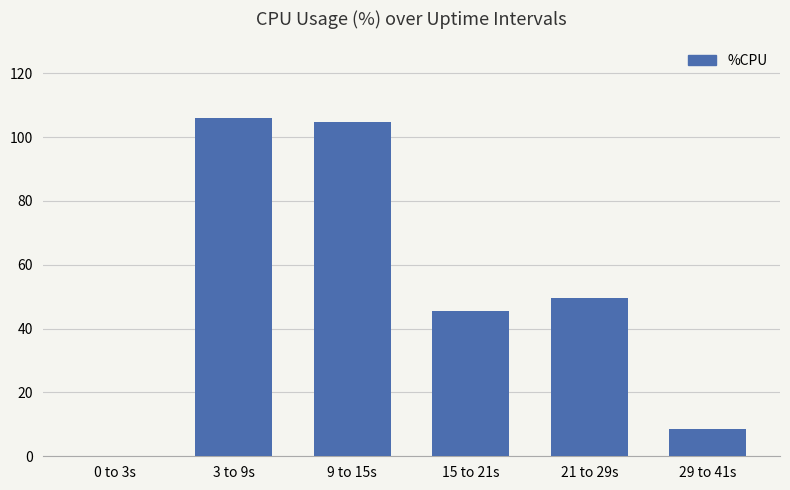

Between 21 to 29s and 3 to 9s, which is larger?

3 to 9s